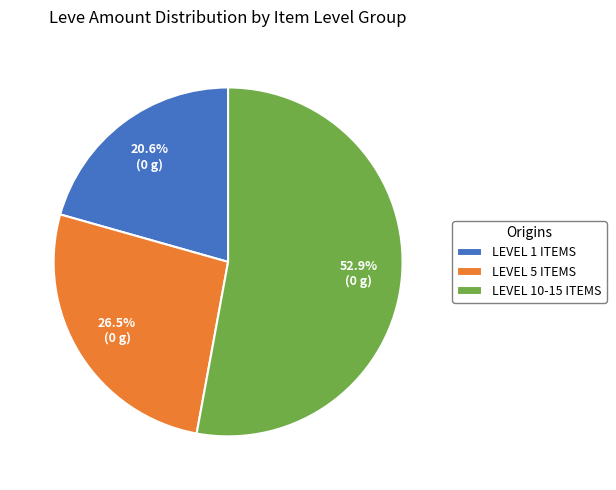

Which has a higher value, LEVEL 10-15 ITEMS or LEVEL 5 ITEMS?

LEVEL 10-15 ITEMS